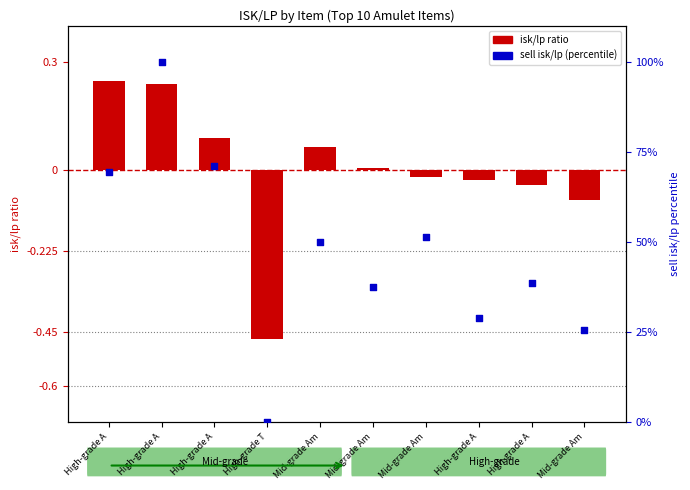

Which series reaches the maximum Y coordinate?

sell isk/lp (percentile)